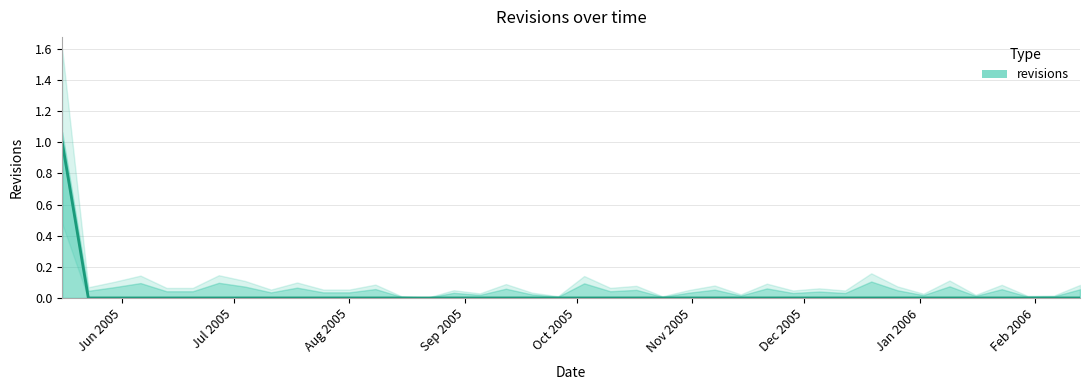

Which label corresponds to the smallest value in the chart?

2005-05-23